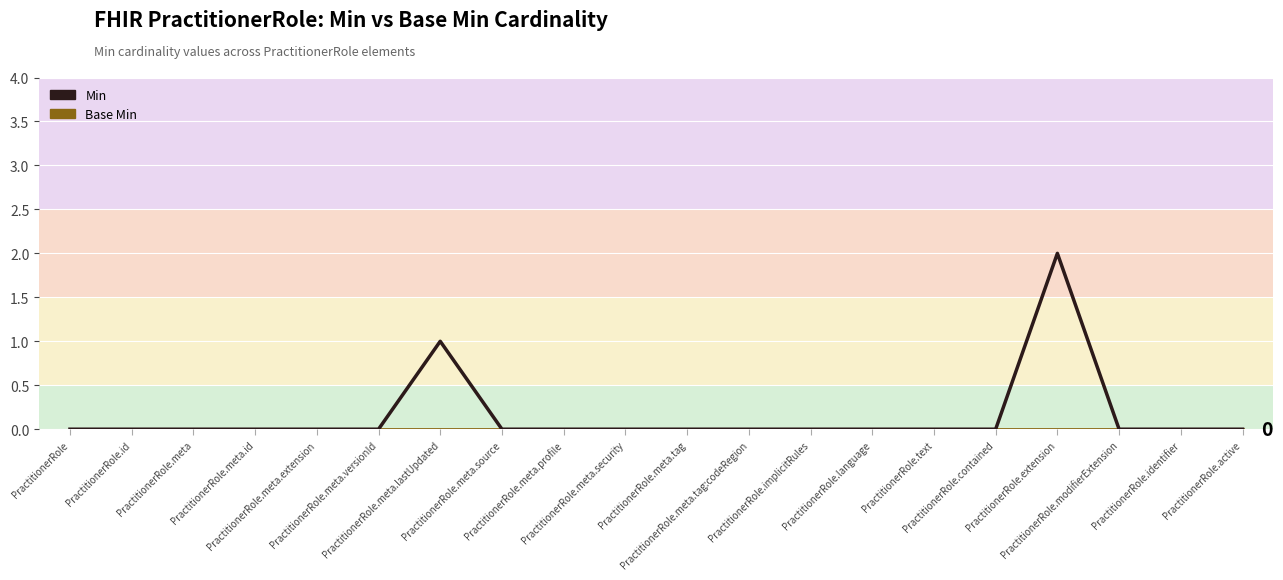

What are all the series names shown in the legend?

Base Min, Min